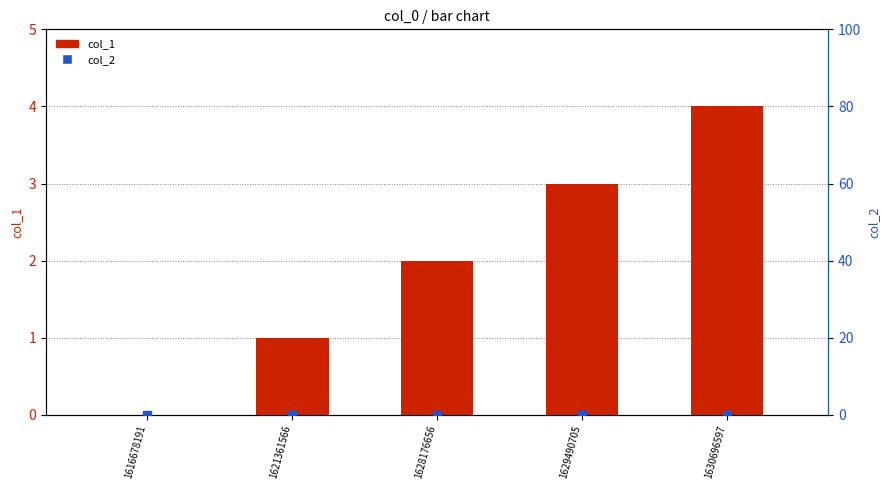

Which series contains the highest Y value?

col_1